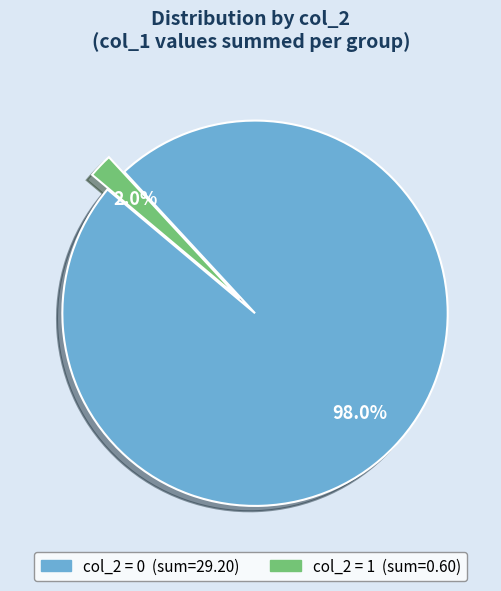

Is there any slice that represents more than half of the pie?

Yes